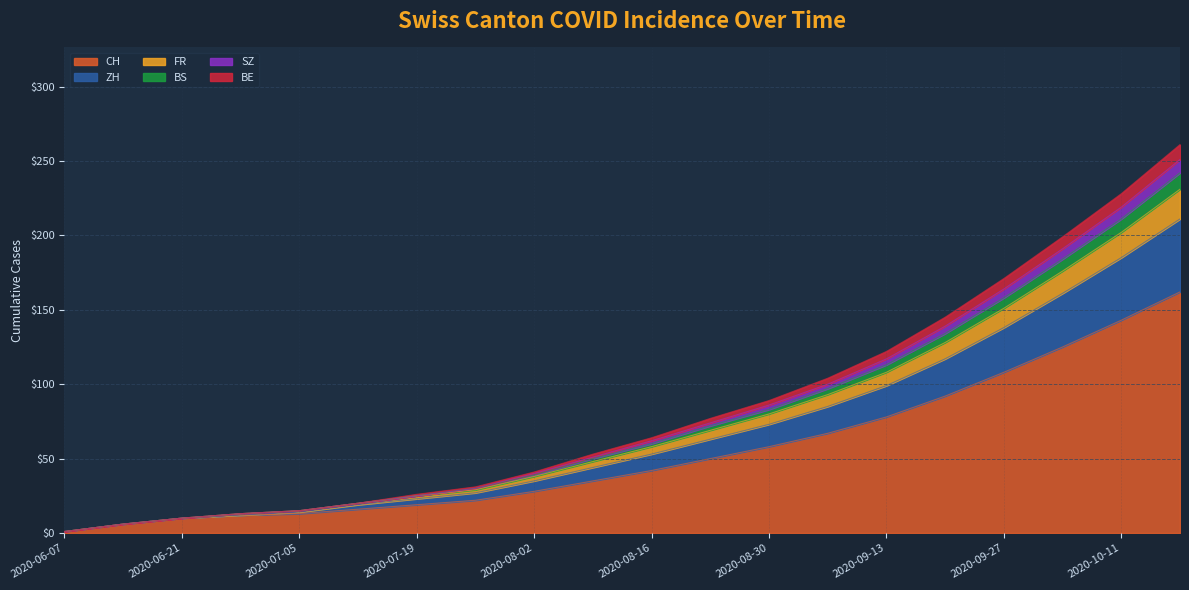

Where does the SZ series first go above 58?

2020-08-23